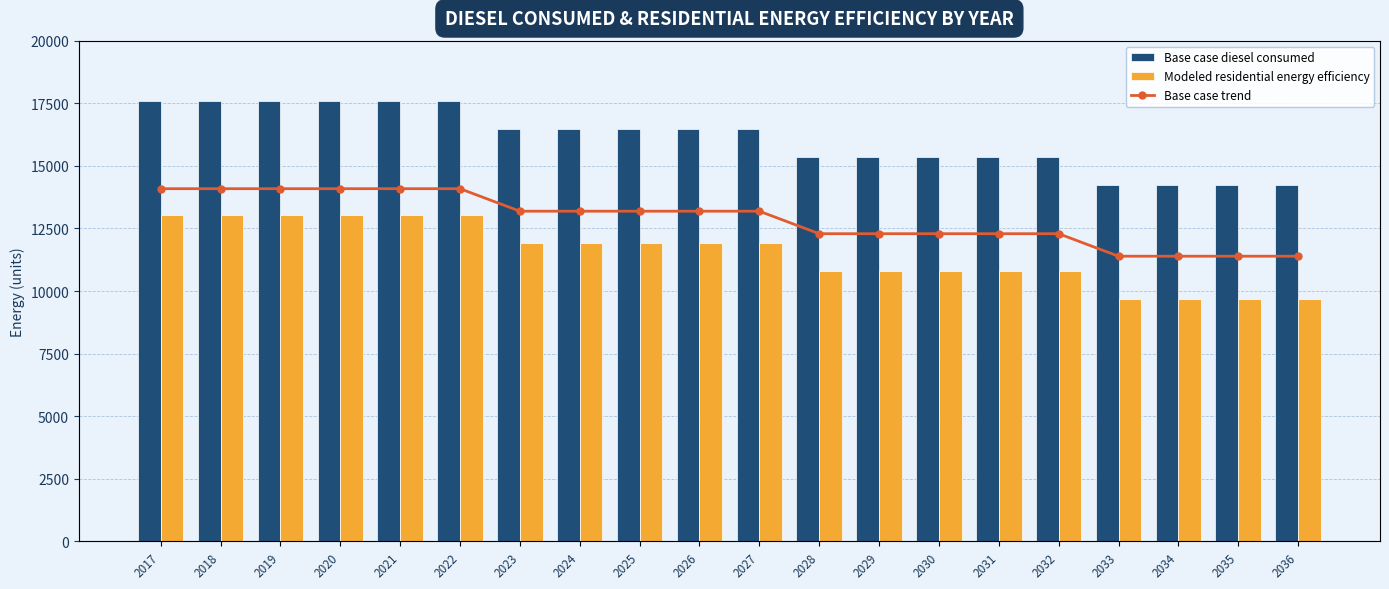

What is the value of the Base case trend bar at the 12th from the left?

15361.3